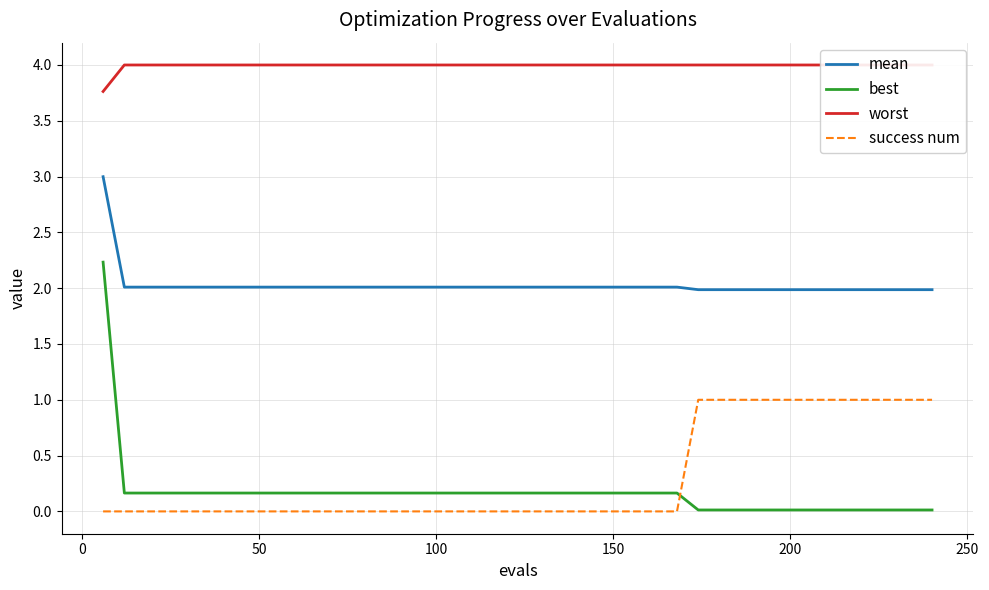

How many intersections are there between success num and best?

1